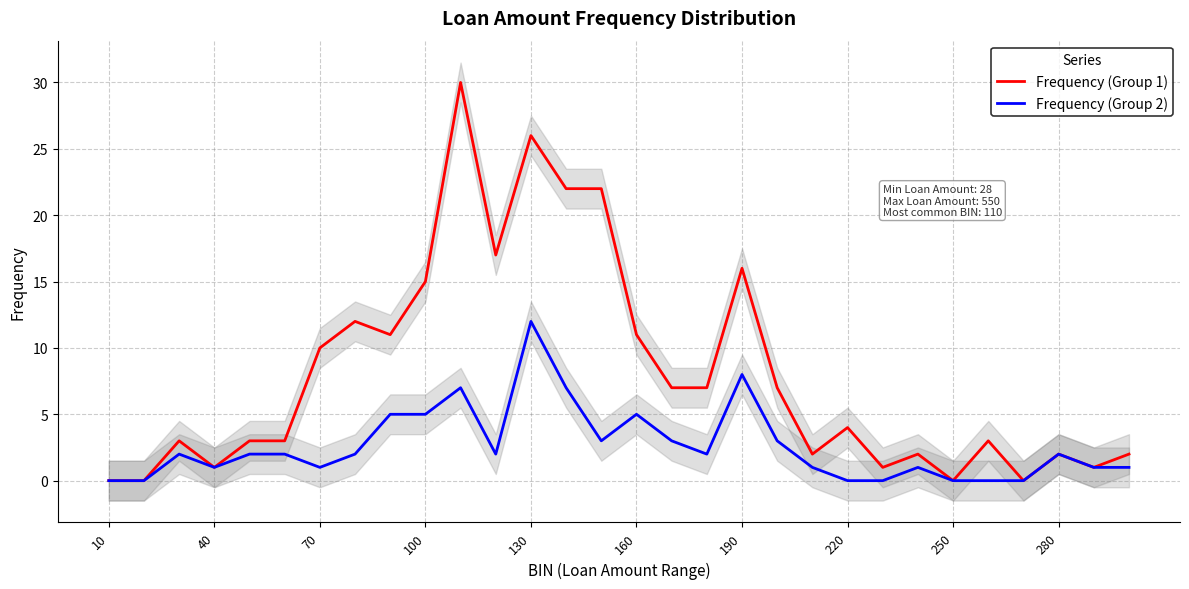

The value of Frequency (Group 1) at 250 is 0. True or false?

True